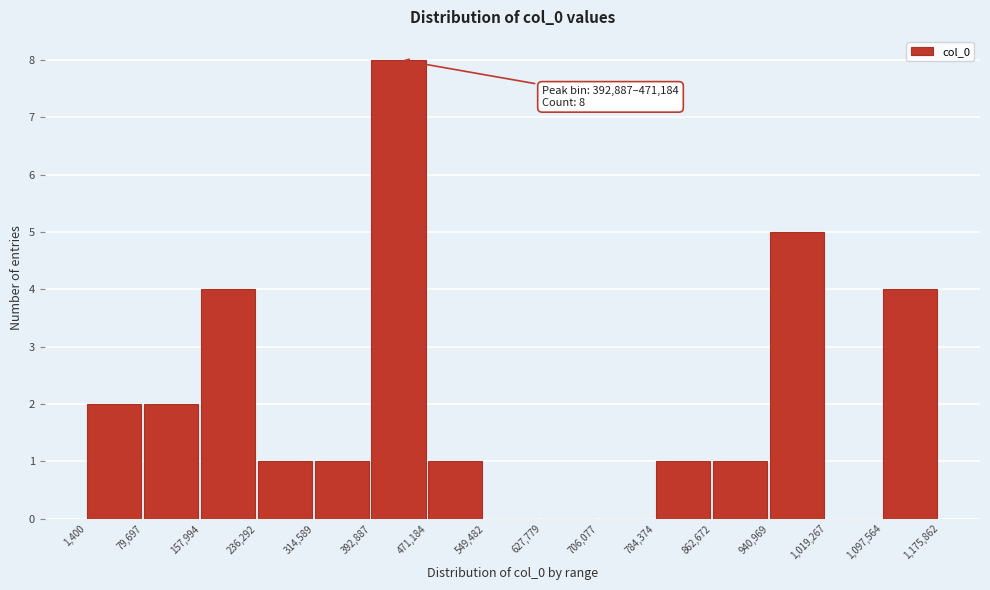

Over which range of the x-axis is the bar tallest?

392,887 to 471,184